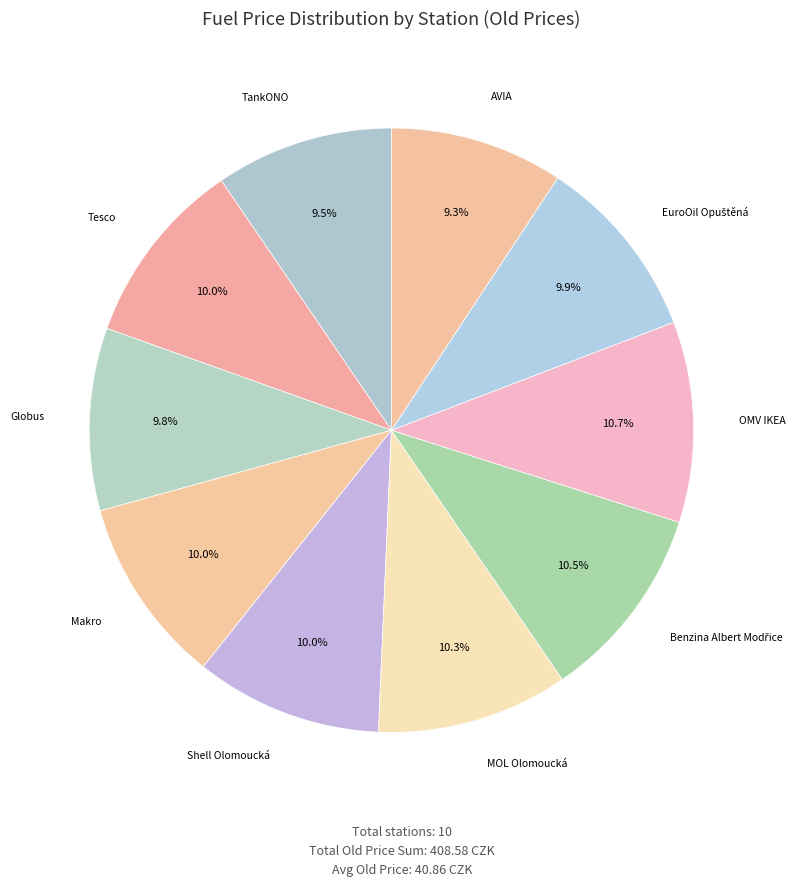

Count the number of slices in the pie.

10